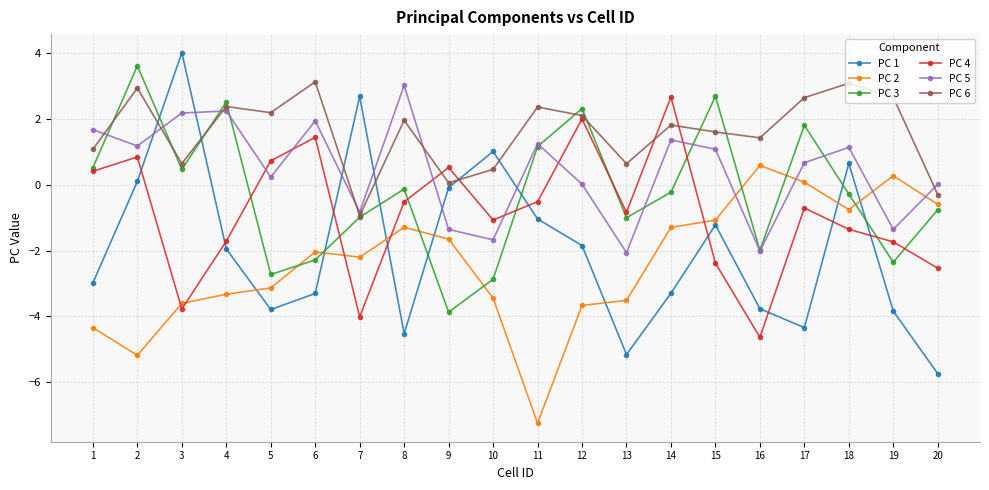

Is it true that PC 1 equals -3.0 at 1?

True